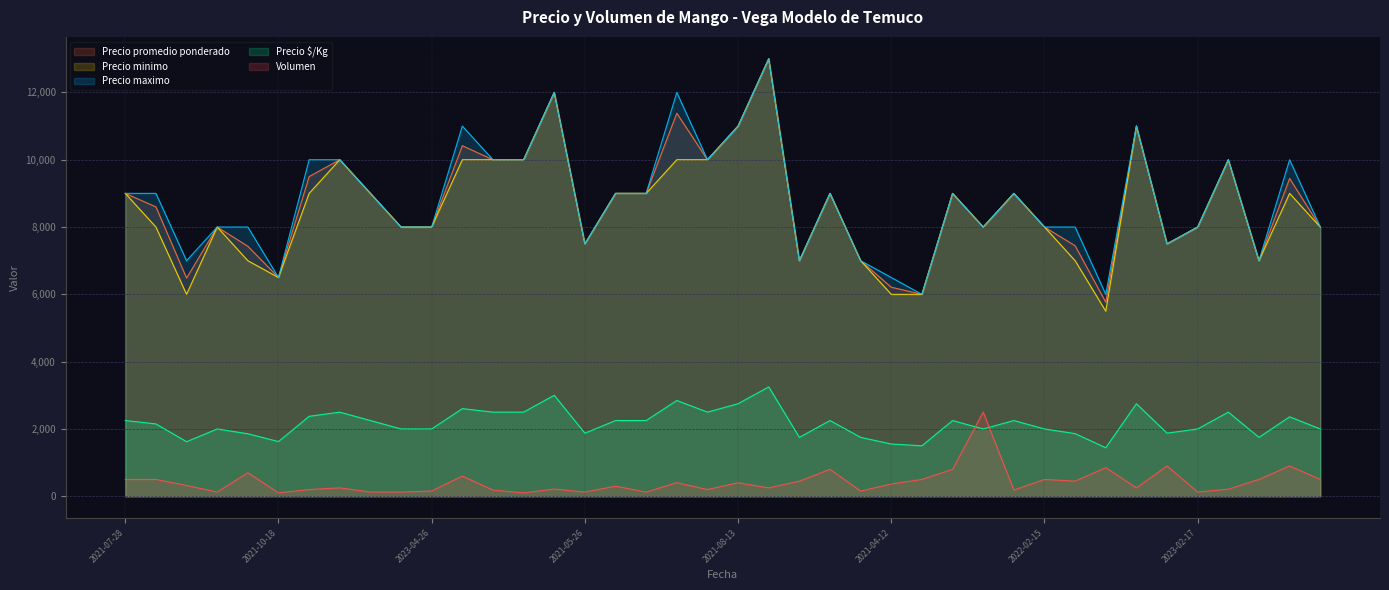

What are all the series names shown in the legend?

Precio promedio ponderado, Precio minimo, Precio maximo, Precio $/Kg, Volumen